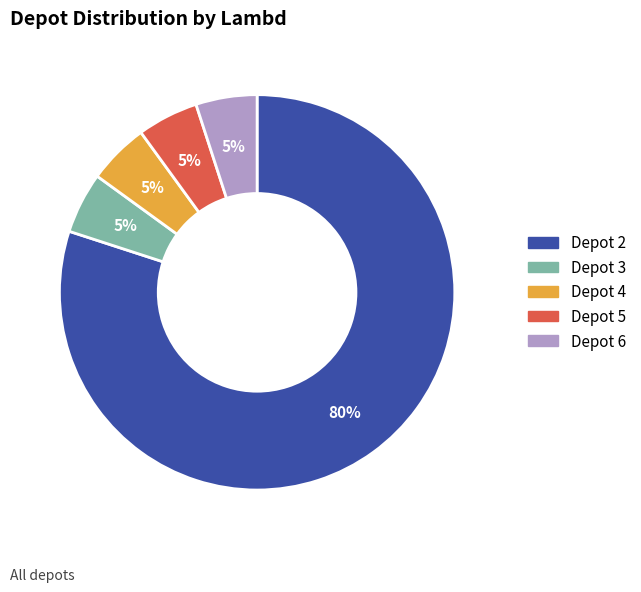

Count the number of slices in the pie.

5